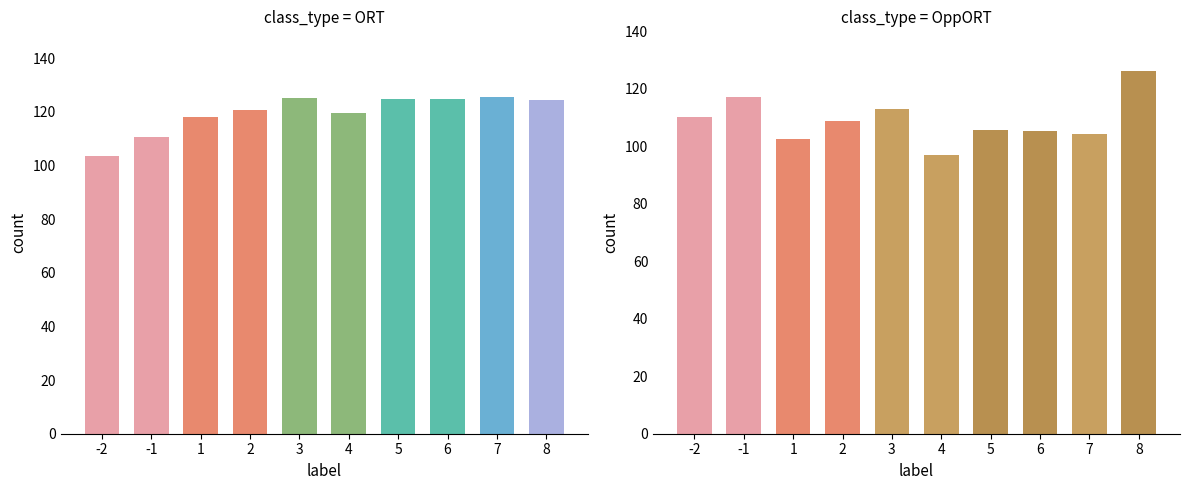

At 2, list the series in order from smallest to largest.

OppORT, ORT